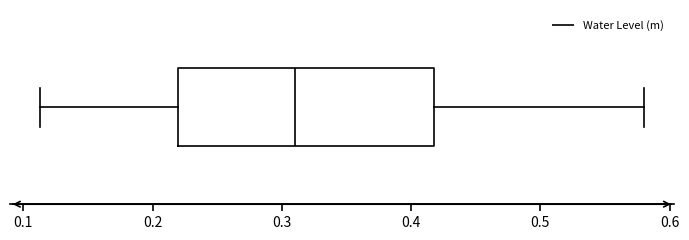

Where is the right edge of the box on the x-axis? The values are not printed on the chart, so give them approximately, as read against the axis.

0.42